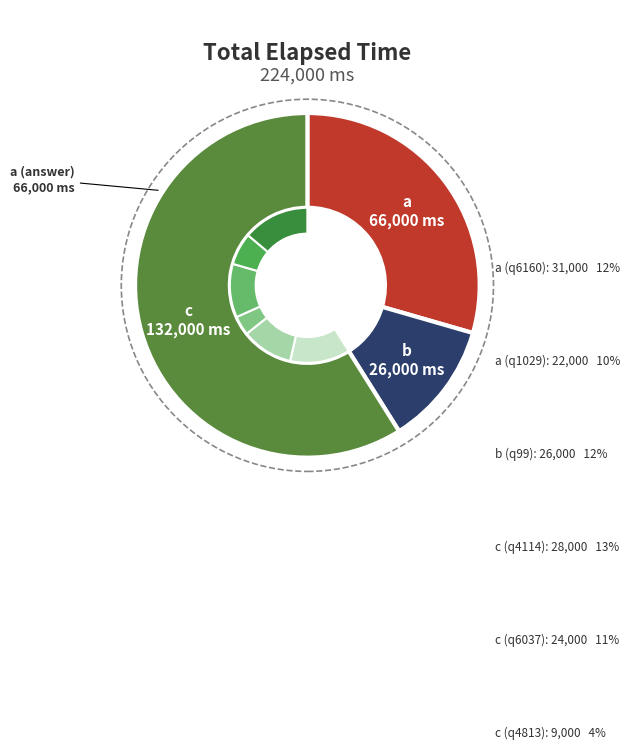

Approximately how many times larger is the value at c (q6037) compared to c (q5466)?

1.6